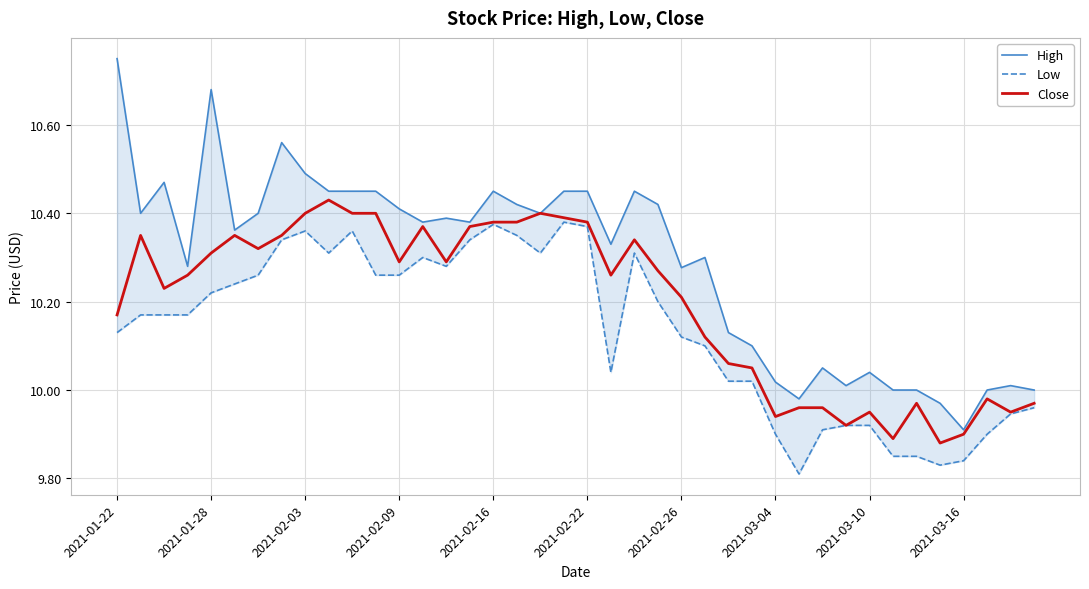

Is it true that Close equals 3.5 at 2021-03-16?

False